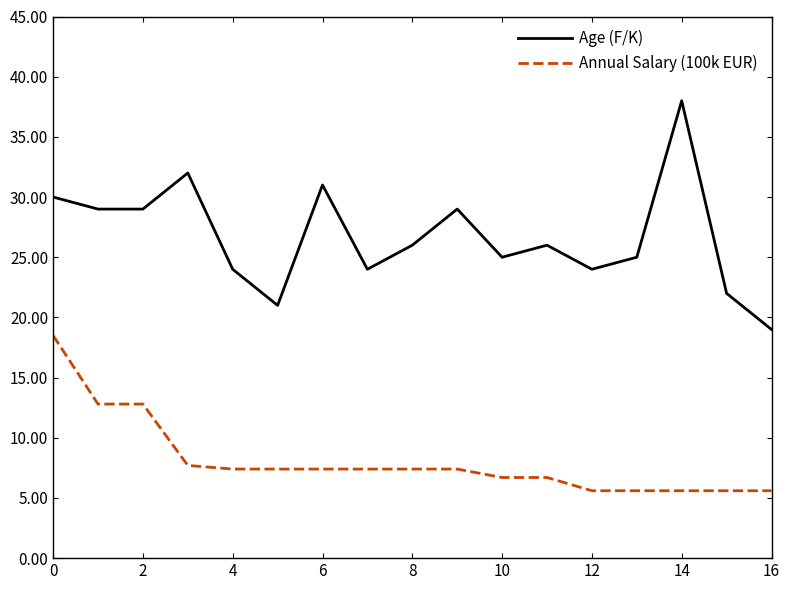

Which series has the largest total across all categories?

Age (F/K)